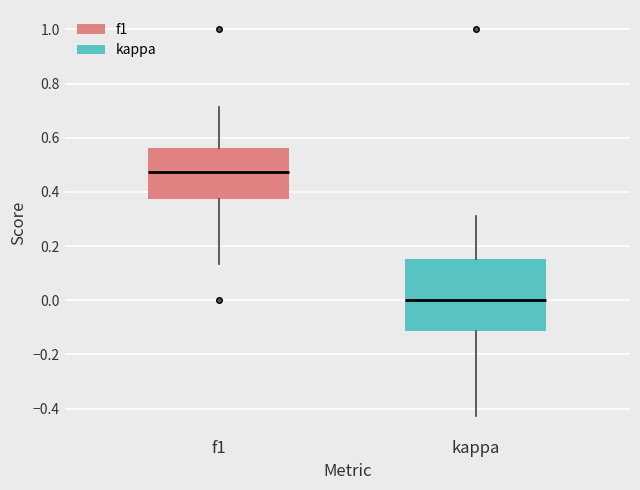

Reading left to right, transcribe this box plot: for each box, give where its median line is, the range the box spans, and where its two whiskers end, as read against the y-axis. The values are not printed on the chart, so give them approximately, as read against the axis.

f1: median 0.48, box 0.38 to 0.56, whiskers 0.14 to 0.72
kappa: median 0.00, box -0.12 to 0.16, whiskers -0.42 to 0.32